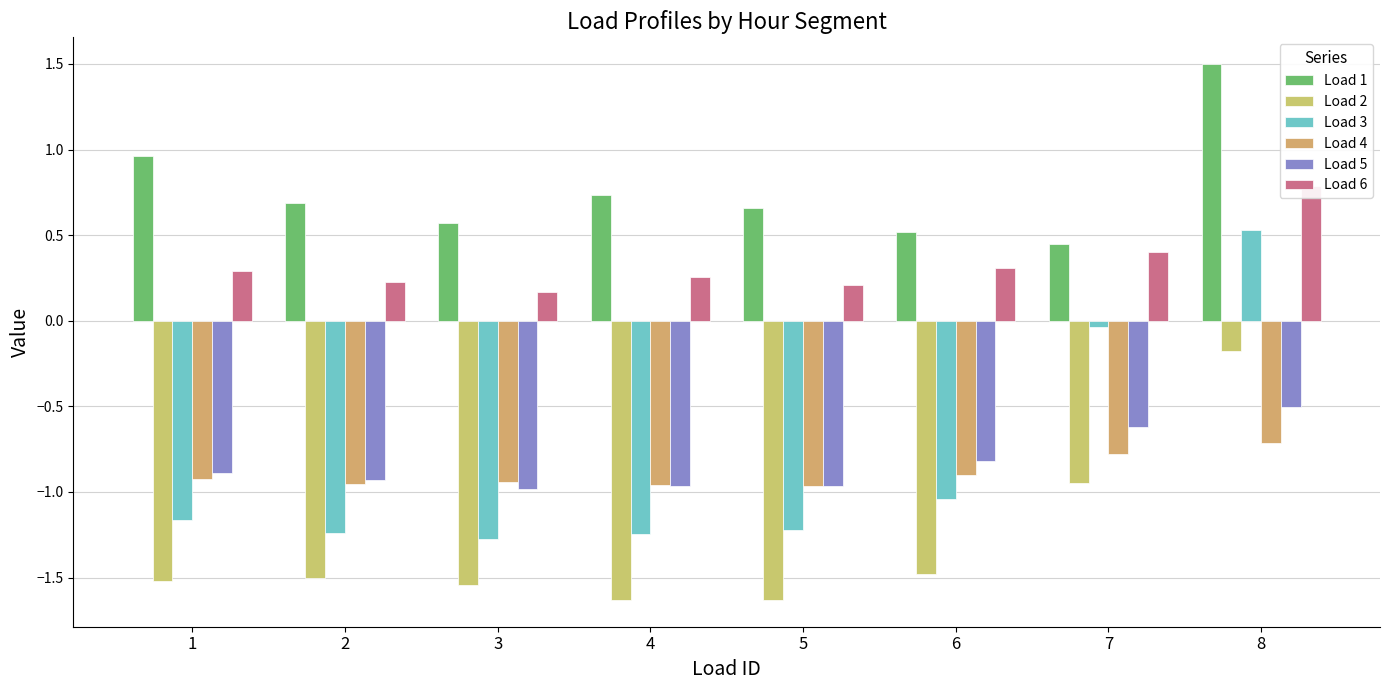

At which label does Load 4 reach its minimum?

5